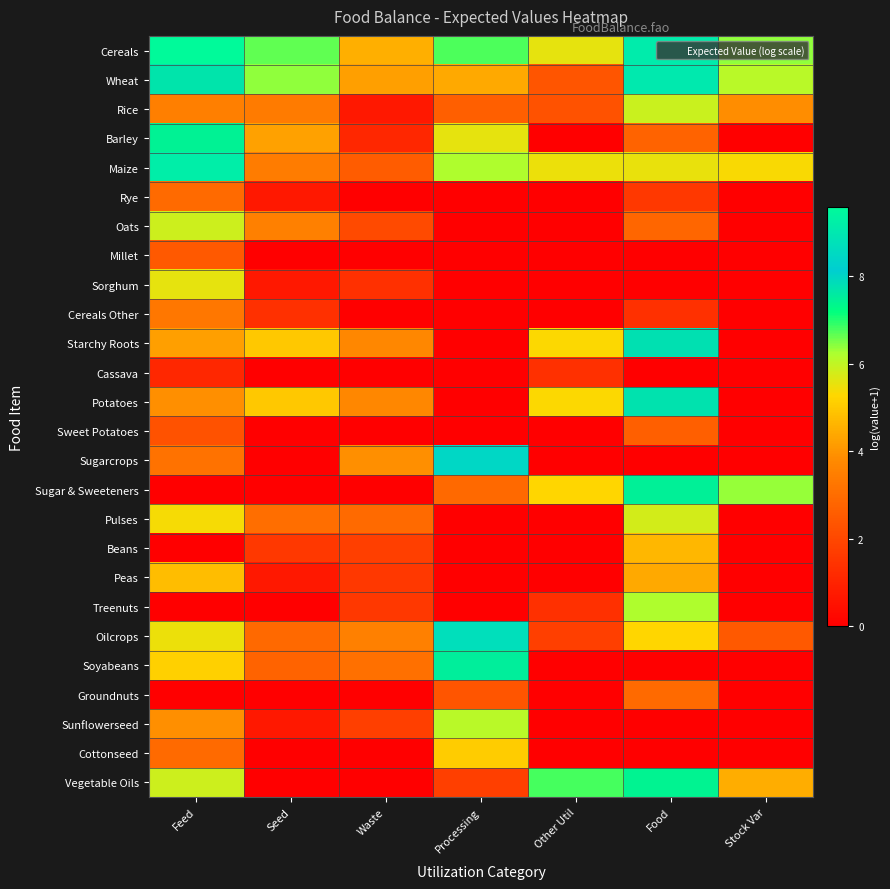

Reading left to right, what are all the values shown in this chart?

Cereals: Feed=9.6	Seed=6.6	Waste=4.5	Processing=6.8	Other Util=5.6	Food=9.1	Stock Var=6.4
Wheat: Feed=7.7	Seed=6.4	Waste=4.2	Processing=4.4	Other Util=2.4	Food=9.1	Stock Var=6.1
Rice: Feed=3.5	Seed=3.4	Waste=0.7	Processing=2.6	Other Util=2.3	Food=5.9	Stock Var=3.9
Barley: Feed=7.4	Seed=4.3	Waste=1.1	Processing=5.6	Other Util=0.0	Food=2.8	Stock Var=0.0
Maize: Feed=9.2	Seed=3.4	Waste=2.6	Processing=6.2	Other Util=5.5	Food=5.5	Stock Var=5.4
Rye: Feed=2.9	Seed=0.7	Waste=0.0	Processing=0.0	Other Util=0.0	Food=1.6	Stock Var=0.0
Oats: Feed=5.9	Seed=3.6	Waste=2.1	Processing=0.0	Other Util=0.0	Food=2.8	Stock Var=0.0
Millet: Feed=2.5	Seed=0.0	Waste=0.0	Processing=0.0	Other Util=0.0	Food=0.0	Stock Var=0.0
Sorghum: Feed=5.6	Seed=0.7	Waste=1.4	Processing=0.0	Other Util=0.0	Food=0.0	Stock Var=0.0
Cereals Other: Feed=3.3	Seed=1.4	Waste=0.0	Processing=0.0	Other Util=0.0	Food=1.4	Stock Var=0.0
Starchy Roots: Feed=4.2	Seed=5.0	Waste=3.7	Processing=0.0	Other Util=5.3	Food=7.8	Stock Var=0.0
Cassava: Feed=1.1	Seed=0.0	Waste=0.0	Processing=0.0	Other Util=1.4	Food=0.0	Stock Var=0.0
Potatoes: Feed=3.9	Seed=5.0	Waste=3.7	Processing=0.0	Other Util=5.3	Food=7.8	Stock Var=0.0
Sweet Potatoes: Feed=2.3	Seed=0.0	Waste=0.0	Processing=0.0	Other Util=0.0	Food=2.6	Stock Var=0.0
Sugarcrops: Feed=3.2	Seed=0.0	Waste=3.9	Processing=8.5	Other Util=0.0	Food=0.0	Stock Var=0.0
Sugar & Sweeteners: Feed=0.0	Seed=0.0	Waste=0.0	Processing=2.9	Other Util=5.3	Food=7.5	Stock Var=6.3
Pulses: Feed=5.4	Seed=3.0	Waste=2.9	Processing=0.0	Other Util=0.0	Food=5.8	Stock Var=0.0
Beans: Feed=0.0	Seed=1.6	Waste=1.8	Processing=0.0	Other Util=0.0	Food=4.7	Stock Var=0.0
Peas: Feed=4.8	Seed=0.7	Waste=1.6	Processing=0.0	Other Util=0.0	Food=4.4	Stock Var=0.0
Treenuts: Feed=0.0	Seed=0.0	Waste=1.6	Processing=0.0	Other Util=1.4	Food=6.2	Stock Var=0.0
Oilcrops: Feed=5.5	Seed=2.9	Waste=3.6	Processing=8.7	Other Util=1.8	Food=5.3	Stock Var=2.5
Soyabeans: Feed=5.1	Seed=2.8	Waste=3.1	Processing=7.5	Other Util=0.0	Food=0.0	Stock Var=0.0
Groundnuts: Feed=0.0	Seed=0.0	Waste=0.0	Processing=2.4	Other Util=0.0	Food=2.9	Stock Var=0.0
Sunflowerseed: Feed=3.9	Seed=0.7	Waste=1.8	Processing=6.1	Other Util=0.0	Food=0.0	Stock Var=0.0
Cottonseed: Feed=2.9	Seed=0.0	Waste=0.0	Processing=5.1	Other Util=0.0	Food=0.0	Stock Var=0.0
Vegetable Oils: Feed=5.9	Seed=0.0	Waste=0.0	Processing=1.8	Other Util=6.8	Food=7.4	Stock Var=4.5